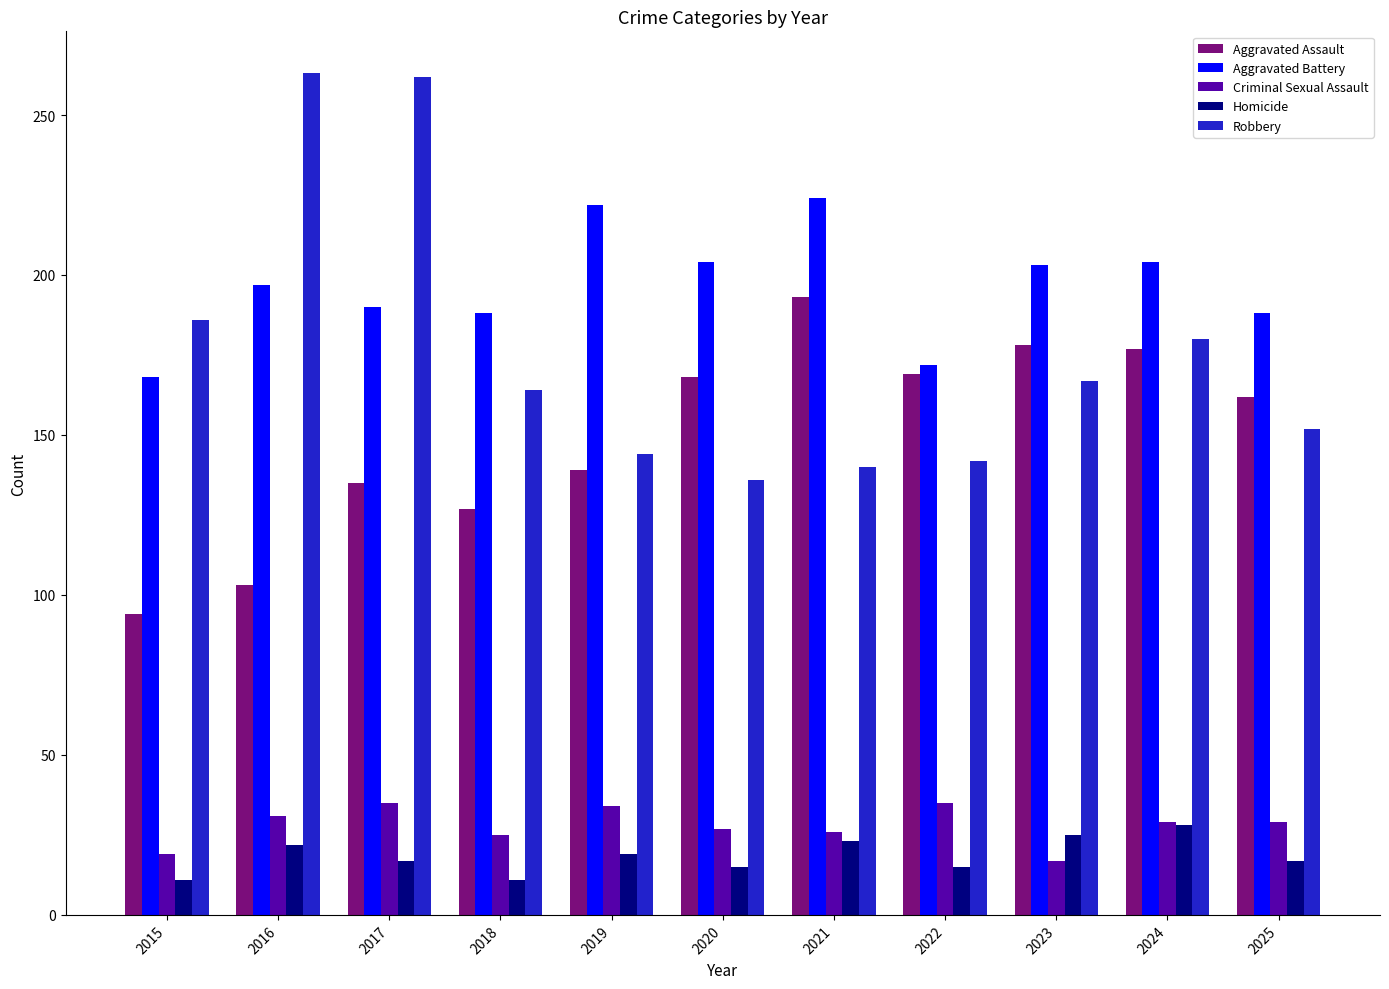

What is the lowest value of the Aggravated Assault series?

94